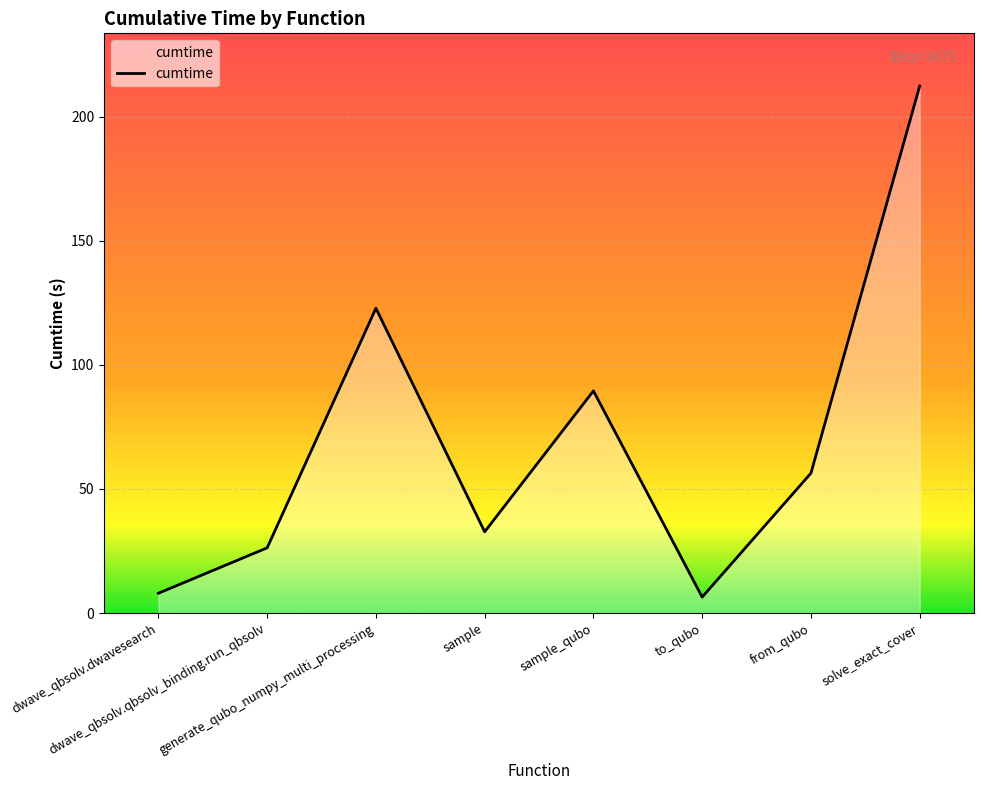

What value does the data have at sample_qubo?

89.5